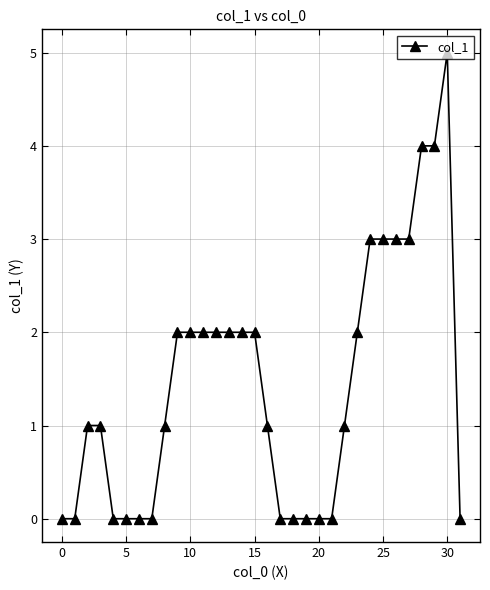

What is the value of the 17th point from the left?

1